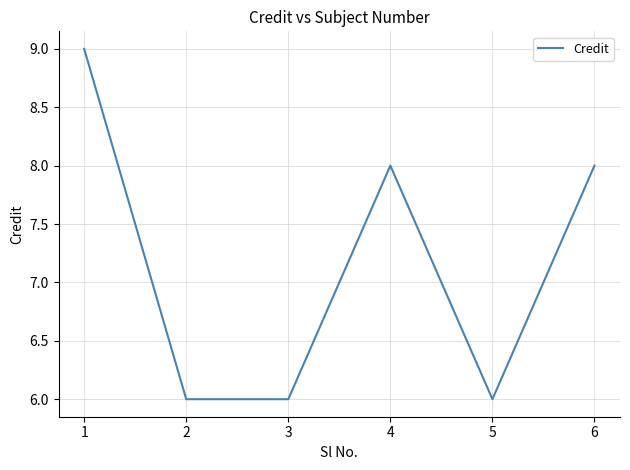

What is the difference between the values at 1 and 3?

3